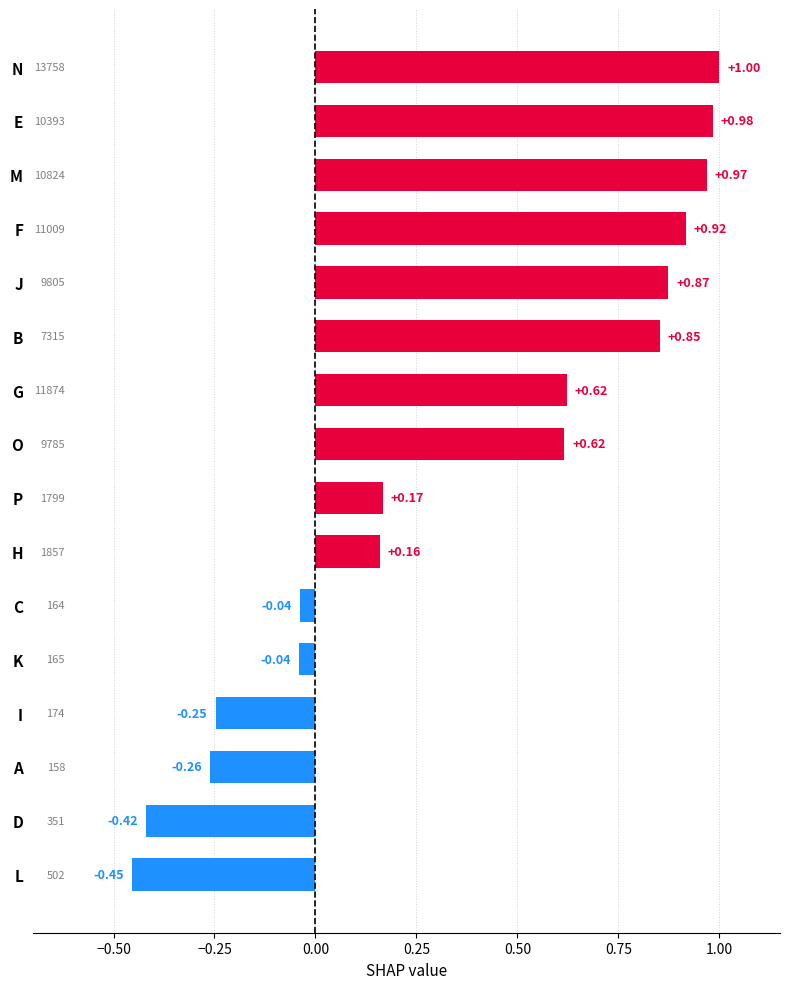

What is the label of the 6th bar from the bottom?

C